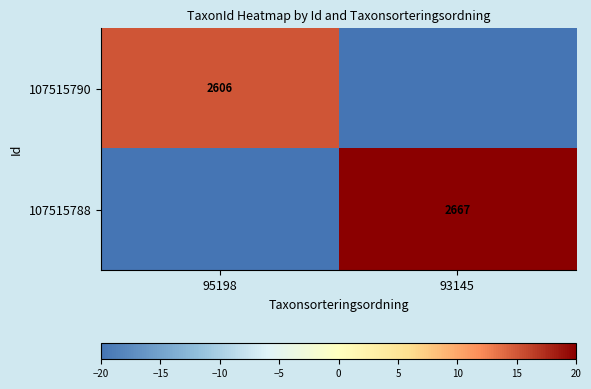

What is the spread (max minus min) of values at 93145?

40